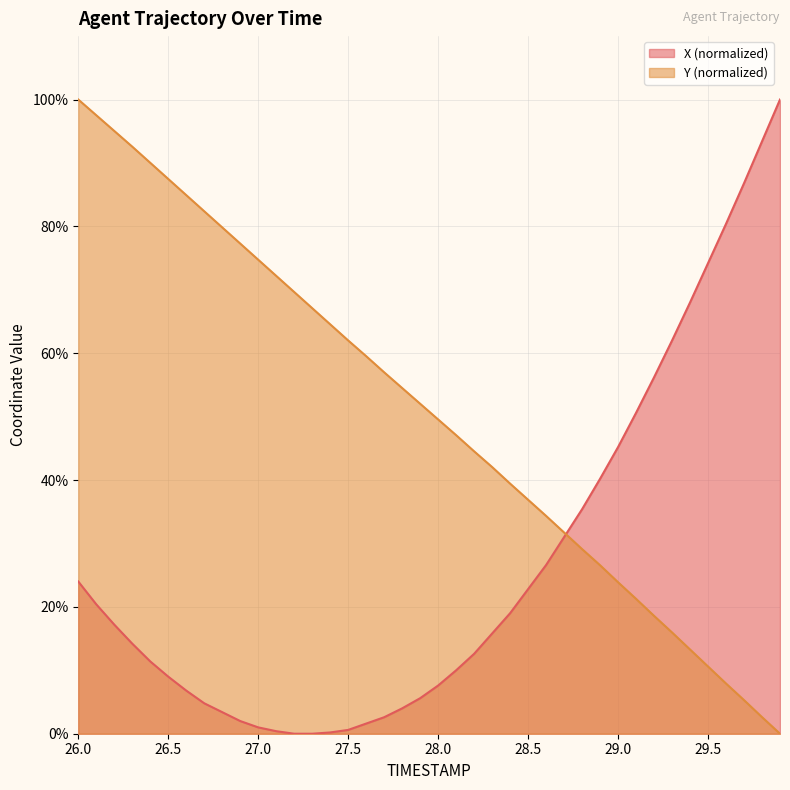

Which series has the widest spread of values?

X